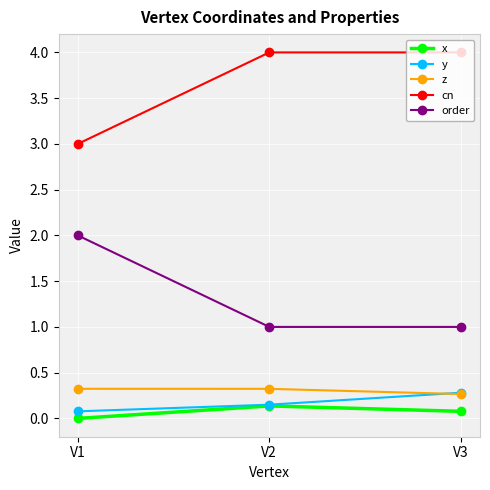

What is the spread (max minus min) of values at V2?

3.9